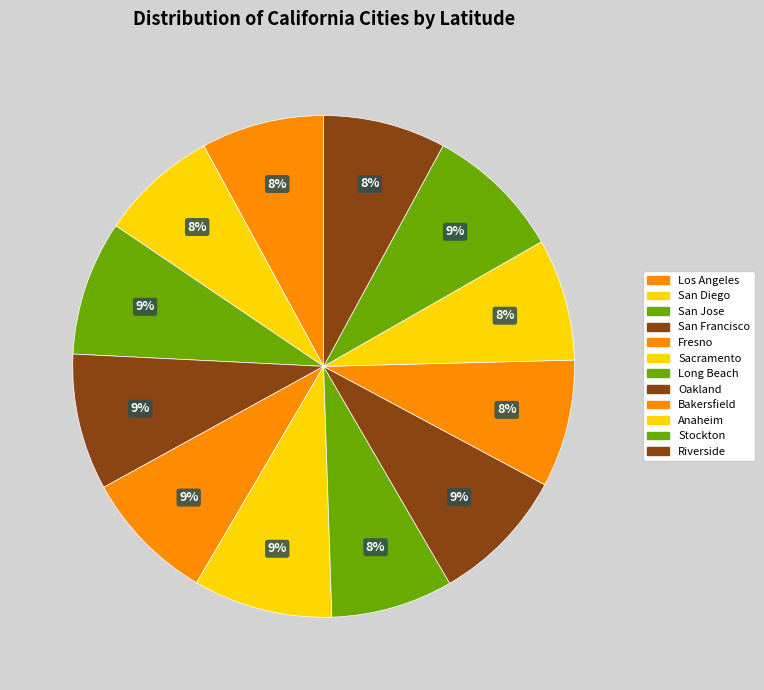

What is the change in value from Los Angeles to Riverside?

-0.1